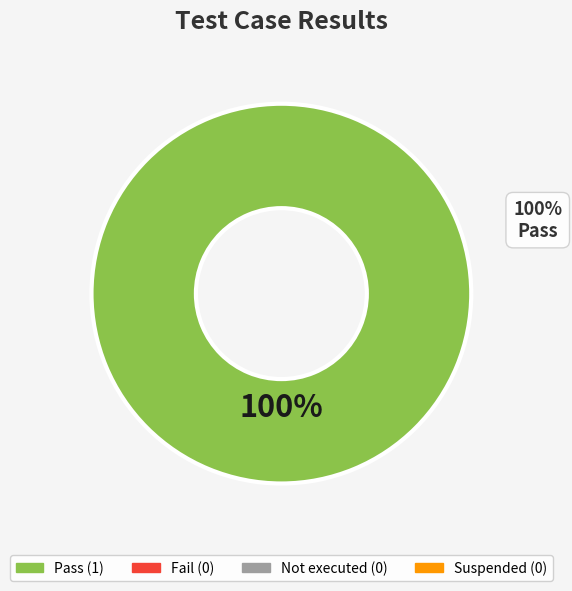

True or false: Not executed accounts for 1% of the total.

False